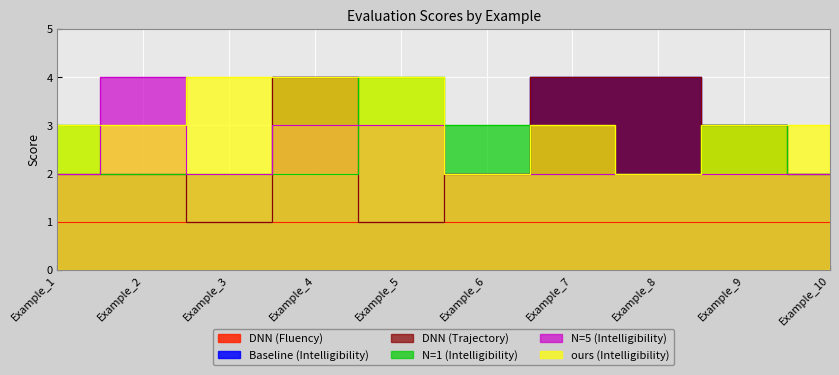

Which series has the largest range (max minus min)?

Baseline (Intelligibility)